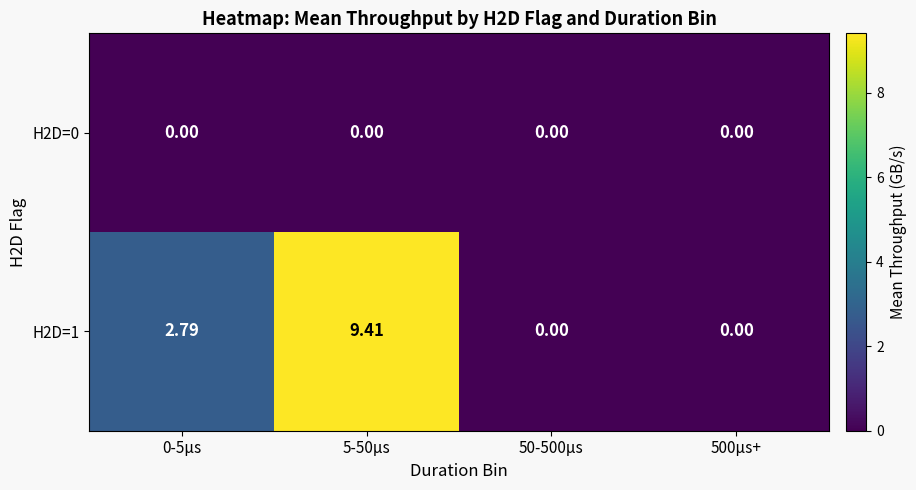

Reading left to right, extract all data points from this chart.

H2D=0: 0-5µs=0.0	5-50µs=0.0	50-500µs=0.0	500µs+=0.0
H2D=1: 0-5µs=2.8	5-50µs=9.4	50-500µs=0.0	500µs+=0.0